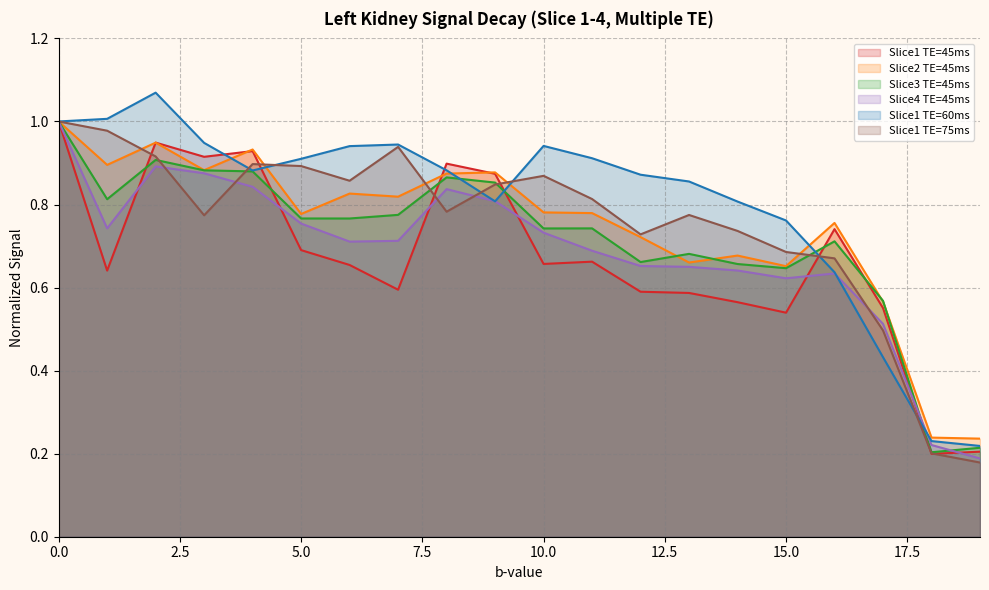

What is the spread (max minus min) of values at 10?

0.3